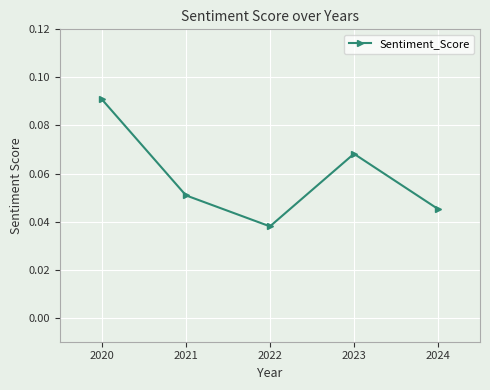

At which category does the data reach its first local peak?

2023